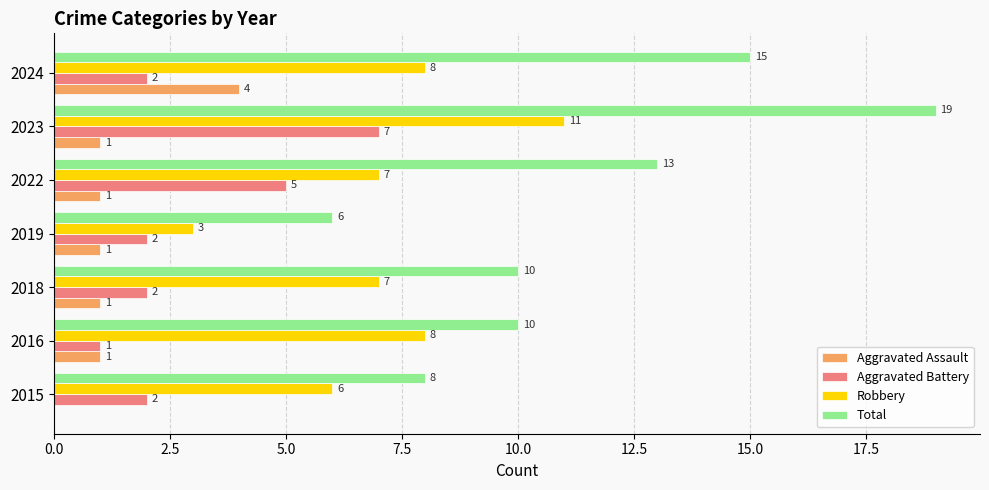

Between 2015 and 2023, which series saw the biggest shift?

Total